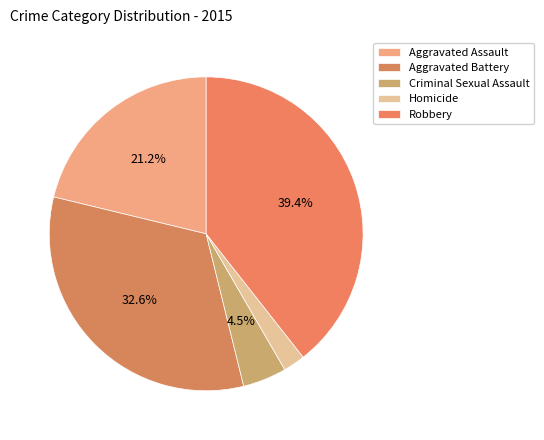

The Aggravated Assault slice represents 21% of the pie. True or false?

True